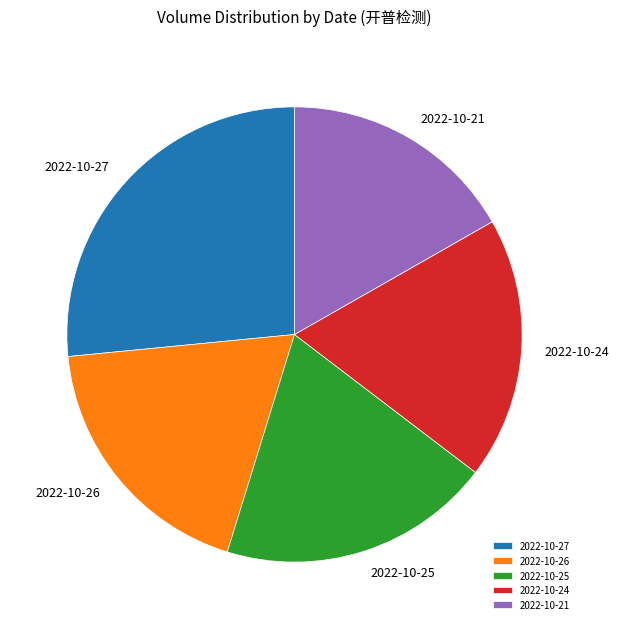

How many segments does this pie chart have?

5